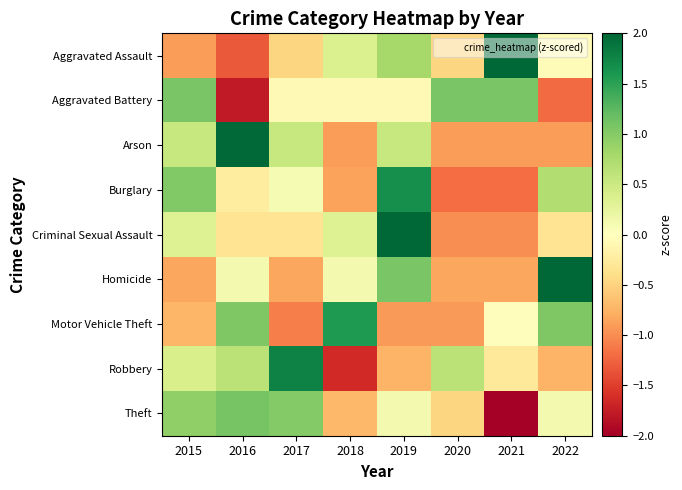

How many distinct data groups are displayed?

9